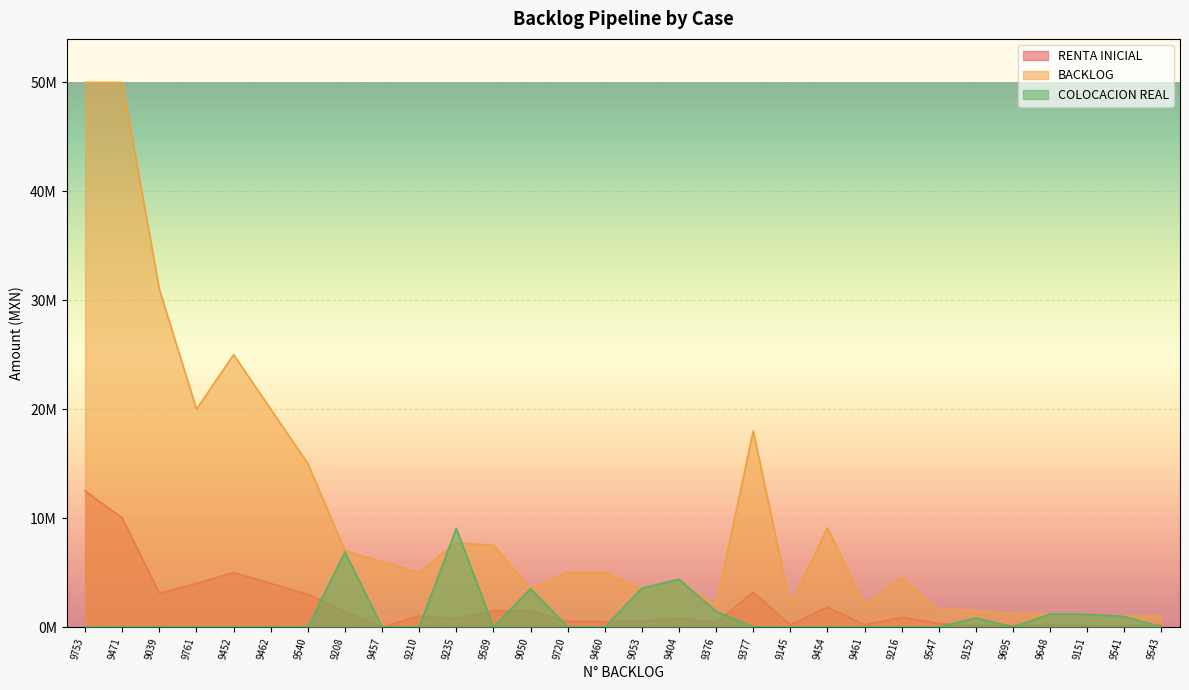

What is the difference between the maximum and minimum values in the RENTA INICIAL series?

12500000.0